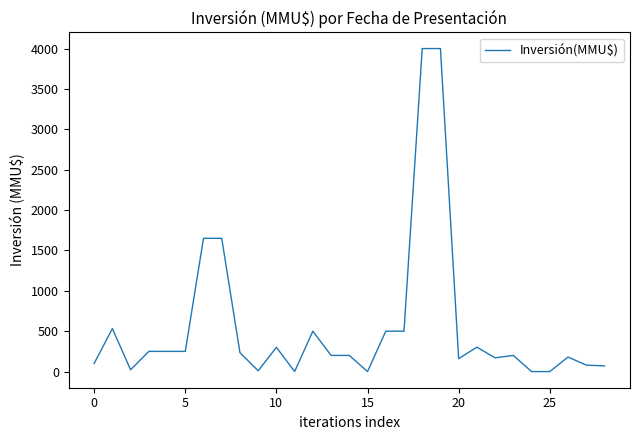

What is the greatest value displayed?

4000